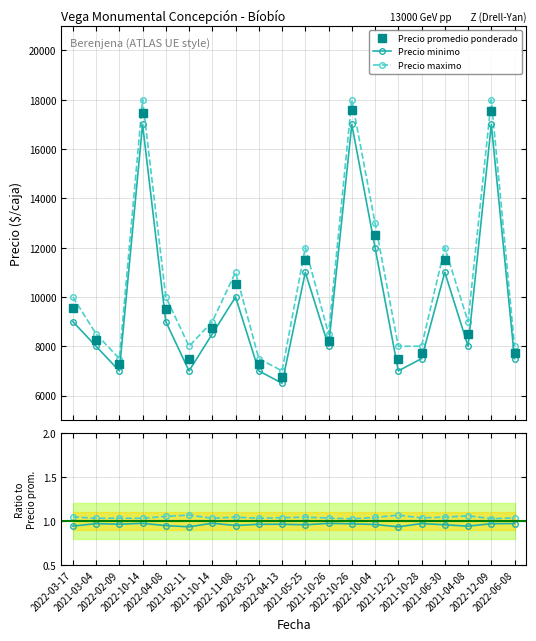

At which label does Precio promedio ponderado first exceed 8722?

2022-03-17